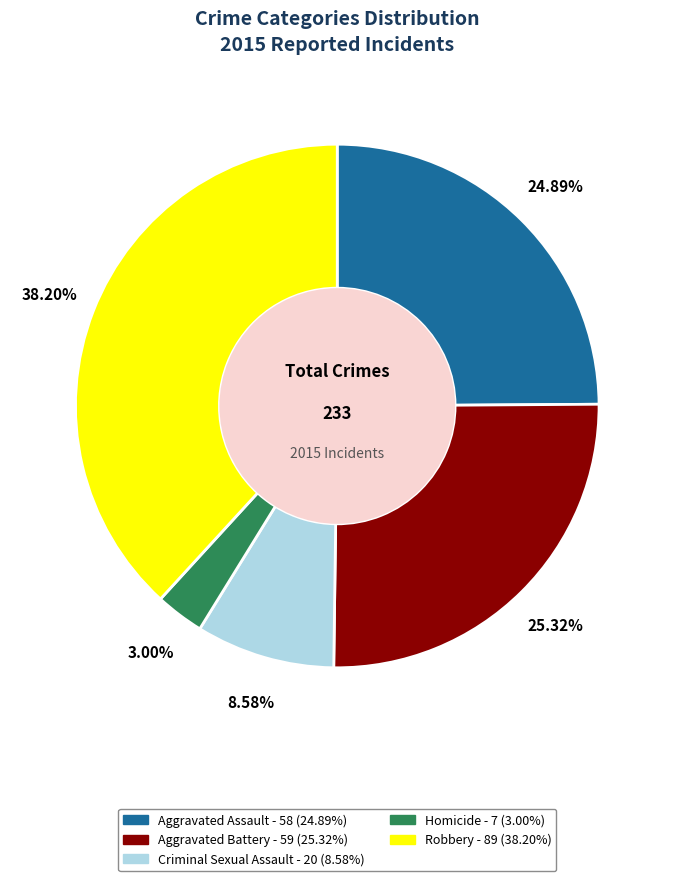

Is the sum of Criminal Sexual Assault and Homicide greater than half?

No